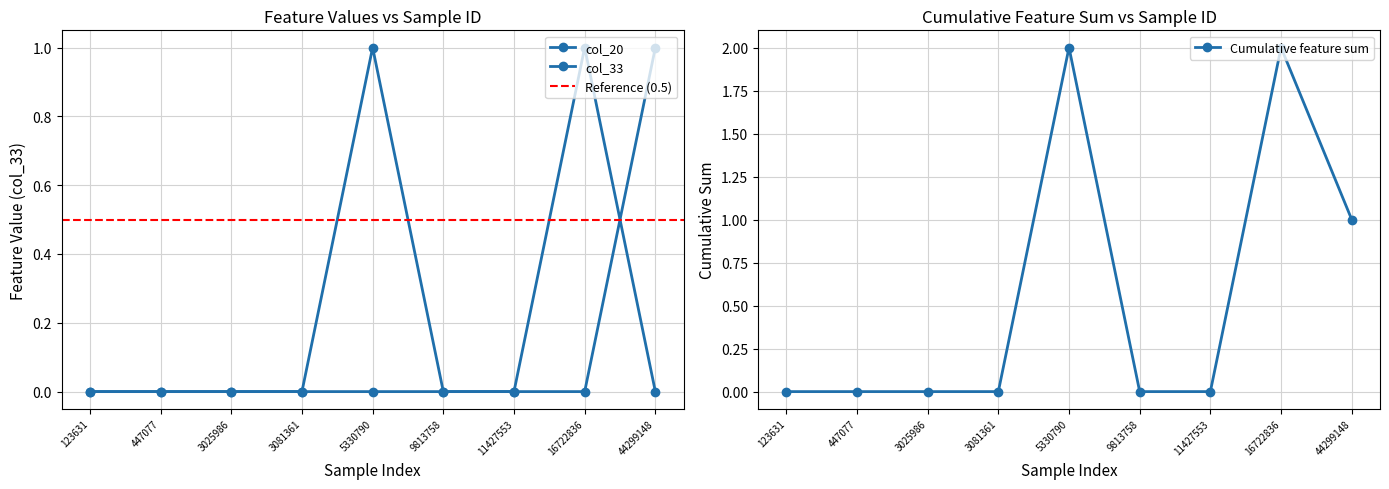

What is the value of the Cumulative feature sum point at the 9th from the left?

1